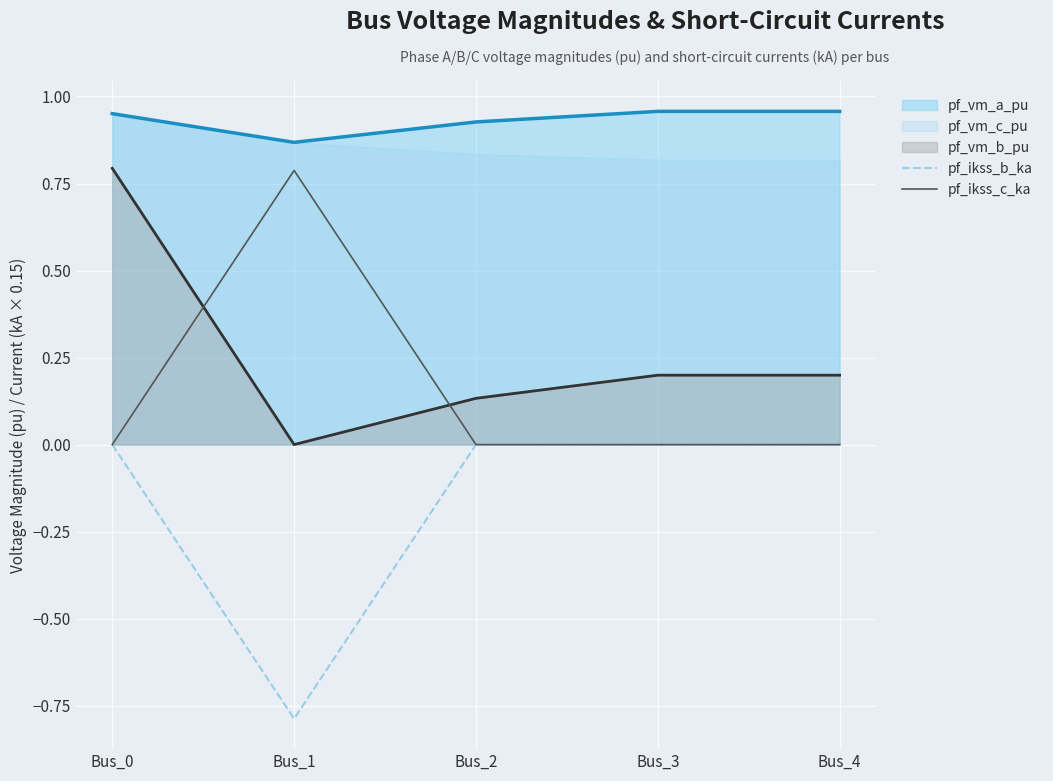

Is it true that pf_ikss_b_ka equals -0.0 at Bus_0?

True